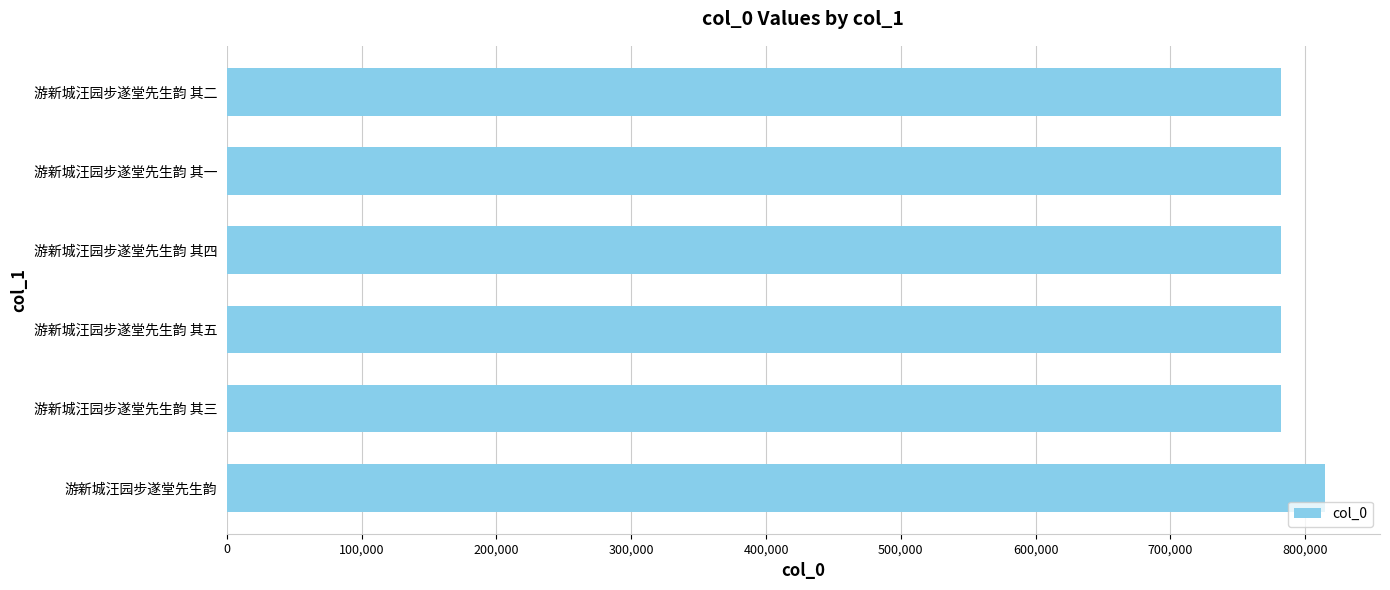

What is the difference between the maximum and minimum values?

32356